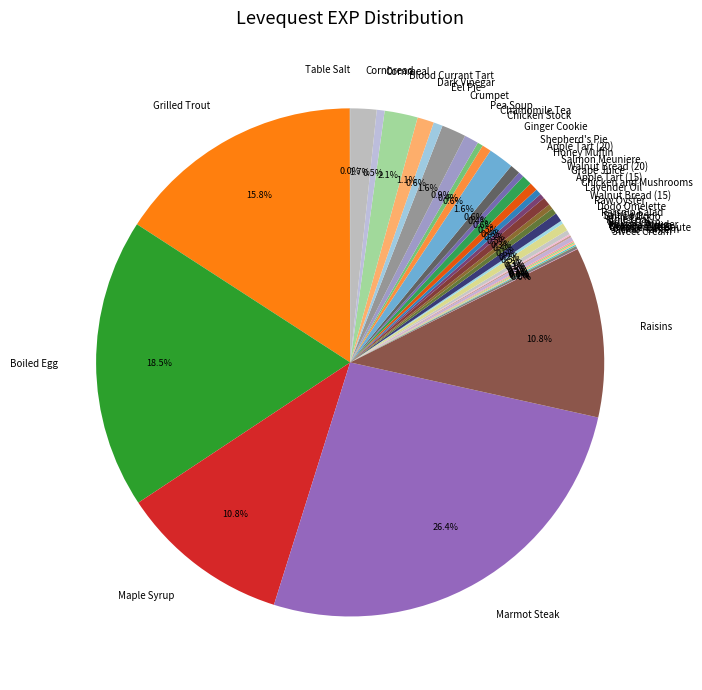

Which category has the biggest portion of the pie?

Marmot Steak